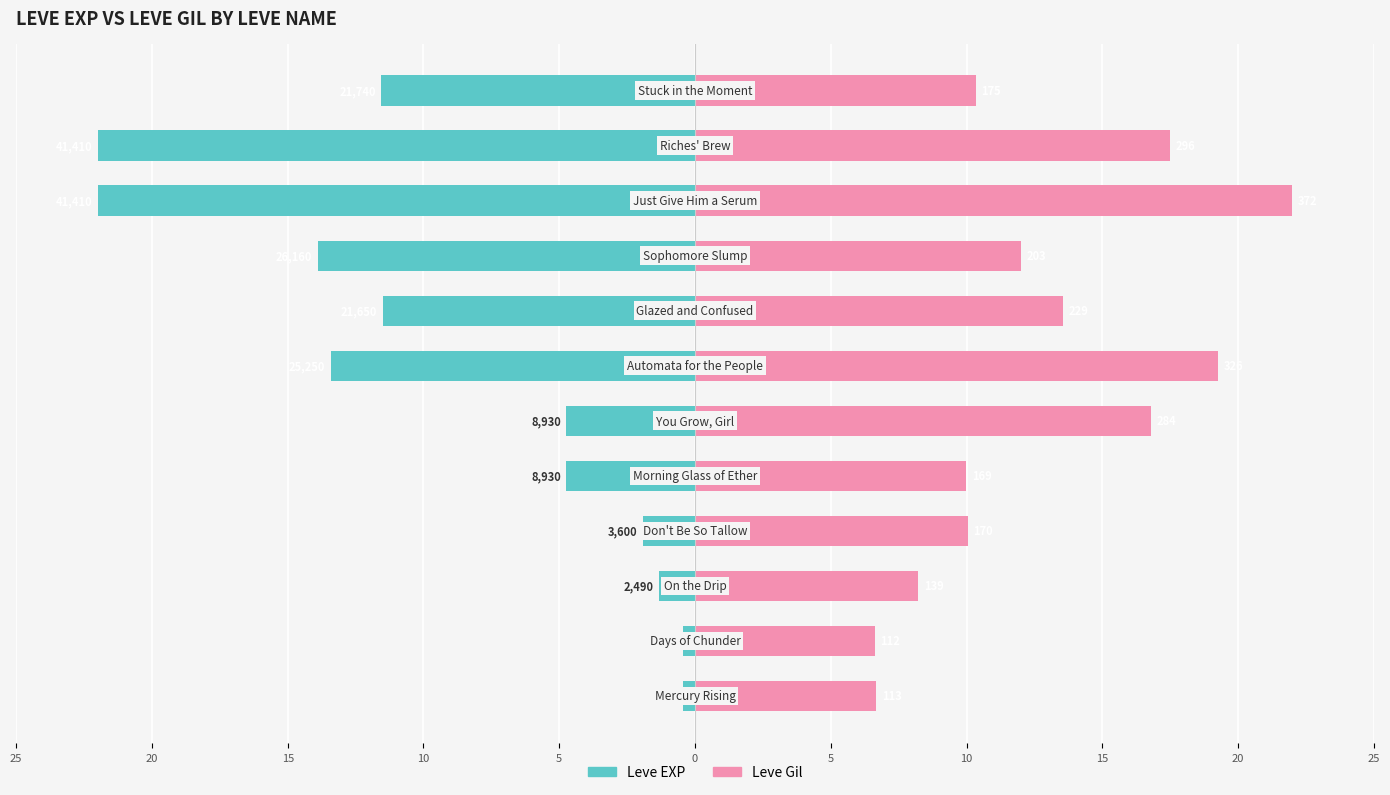

Reading right to left, extract all data points from this chart.

Leve EXP: -11.5	-22.0	-22.0	-13.9	-11.5	-13.4	-4.7	-4.7	-1.9	-1.3	-0.4	-0.4
Leve Gil: 10.3	17.5	22.0	12.0	13.5	19.3	16.8	10.0	10.1	8.2	6.6	6.7